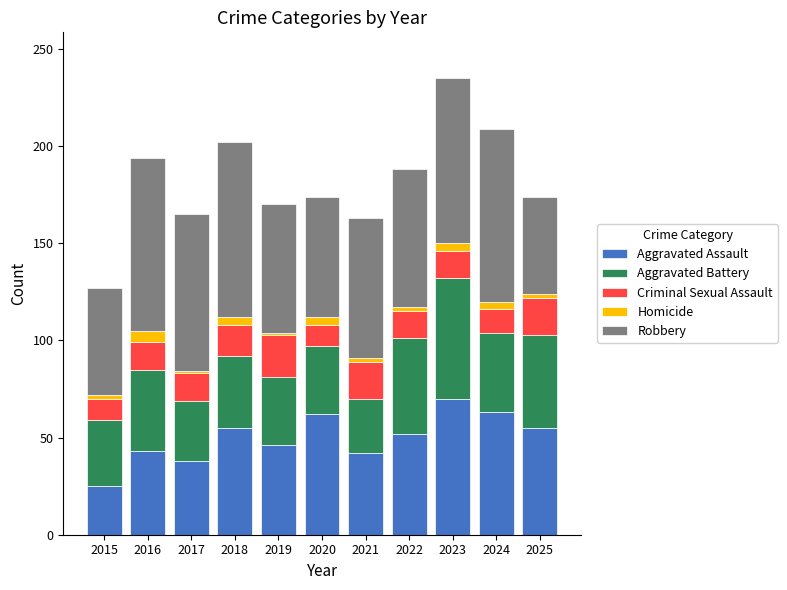

What is the minimum value for Aggravated Assault?

25